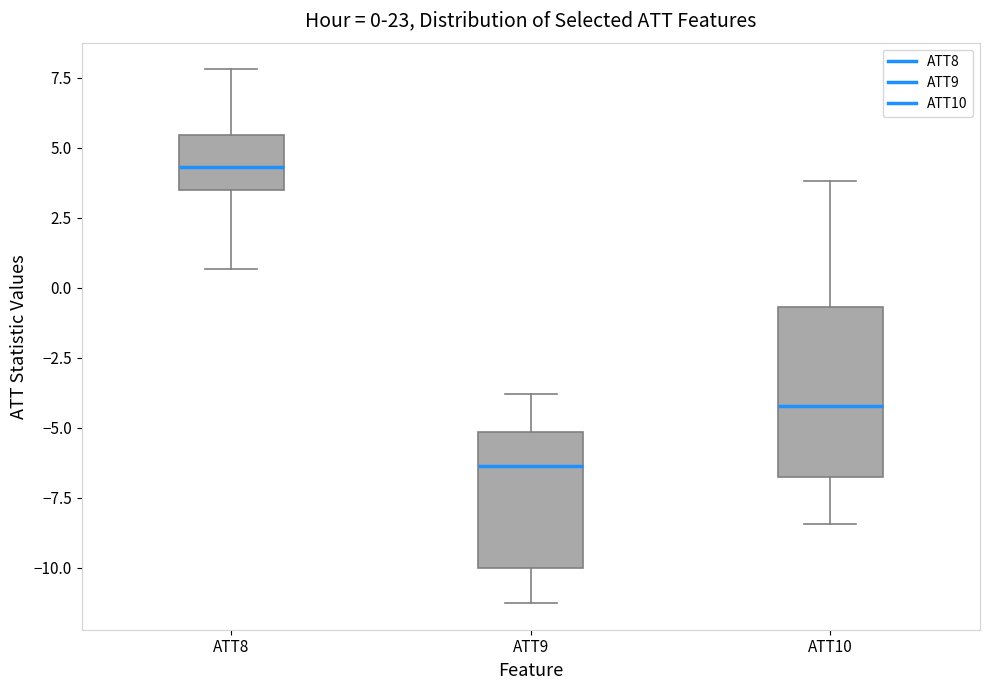

Which box is the tallest, from its lower edge to its upper edge?

ATT10